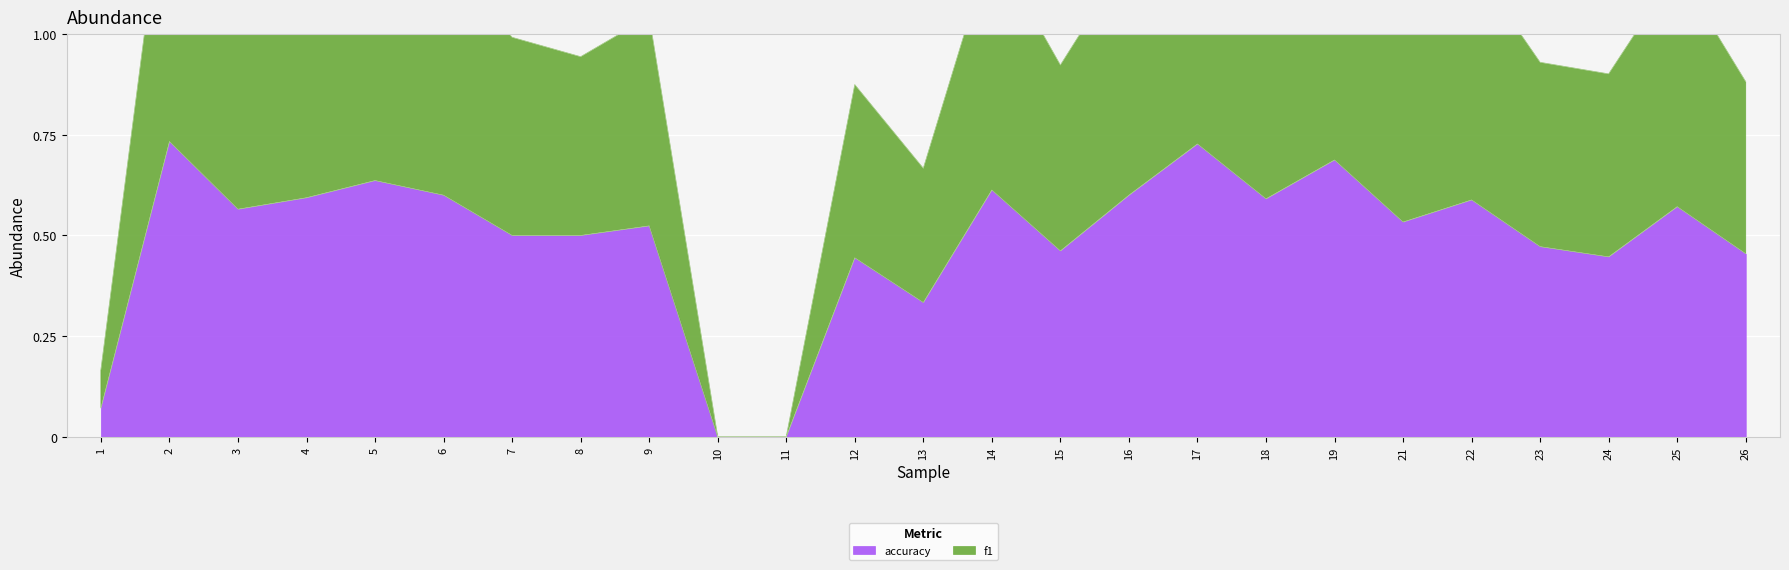

What is the sum of all f1 values?

24.4